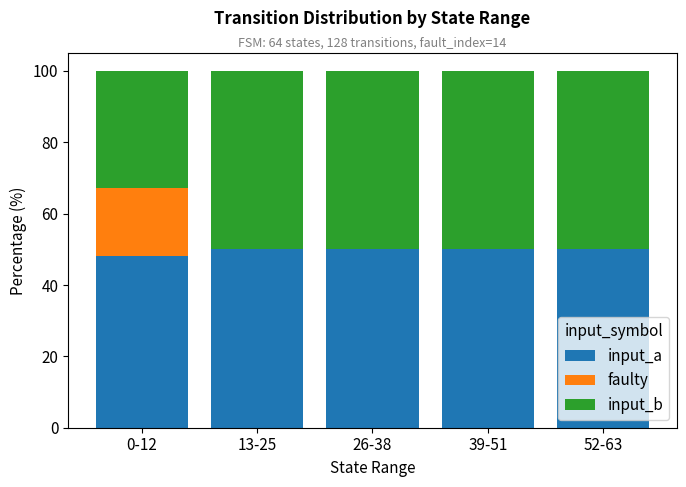

What is the total value across all series at 39-51?

100.0